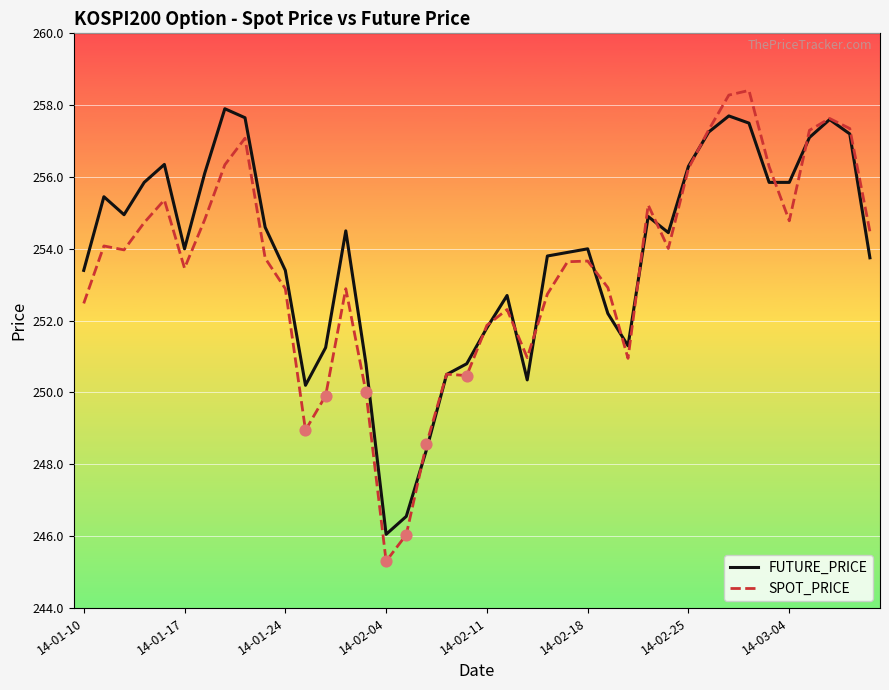

Which series has the largest range (max minus min)?

SPOT_PRICE